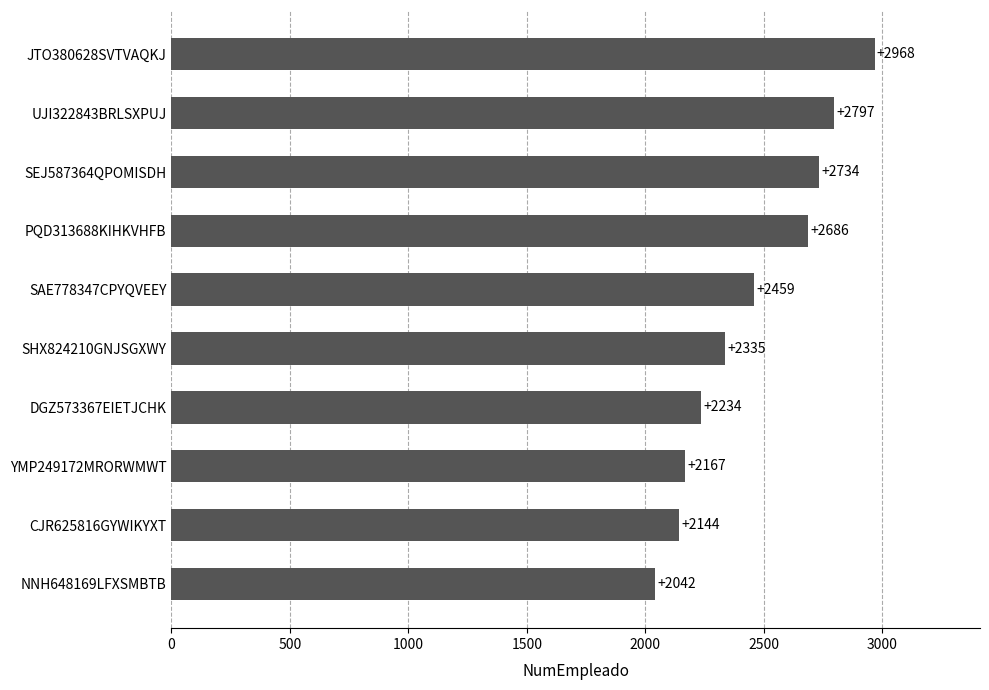

True or false: the data shows 2797 at UJI322843BRLSXPUJ.

True